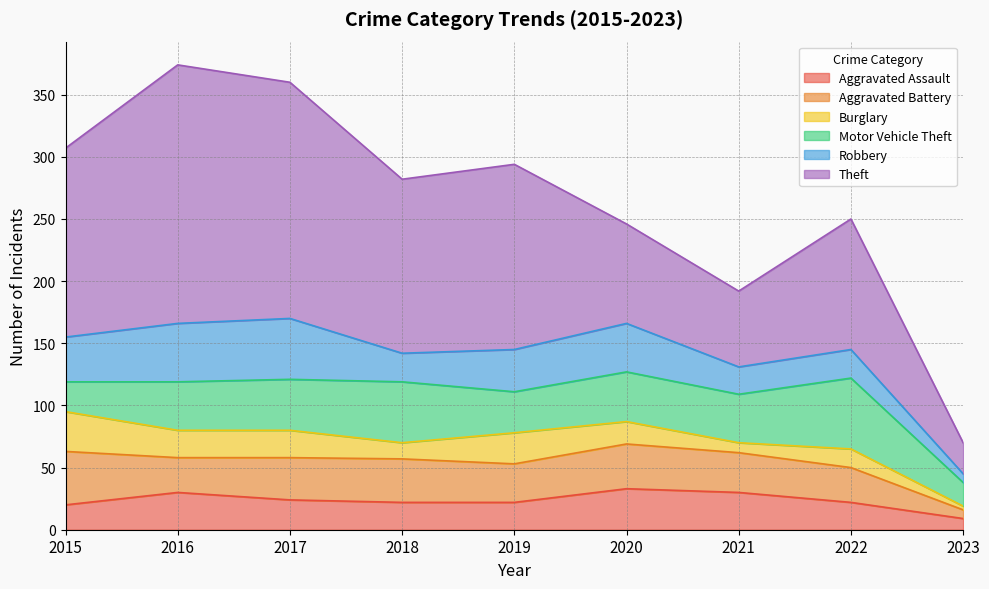

True or false: Motor Vehicle Theft has a value of 28 at 2022.

False